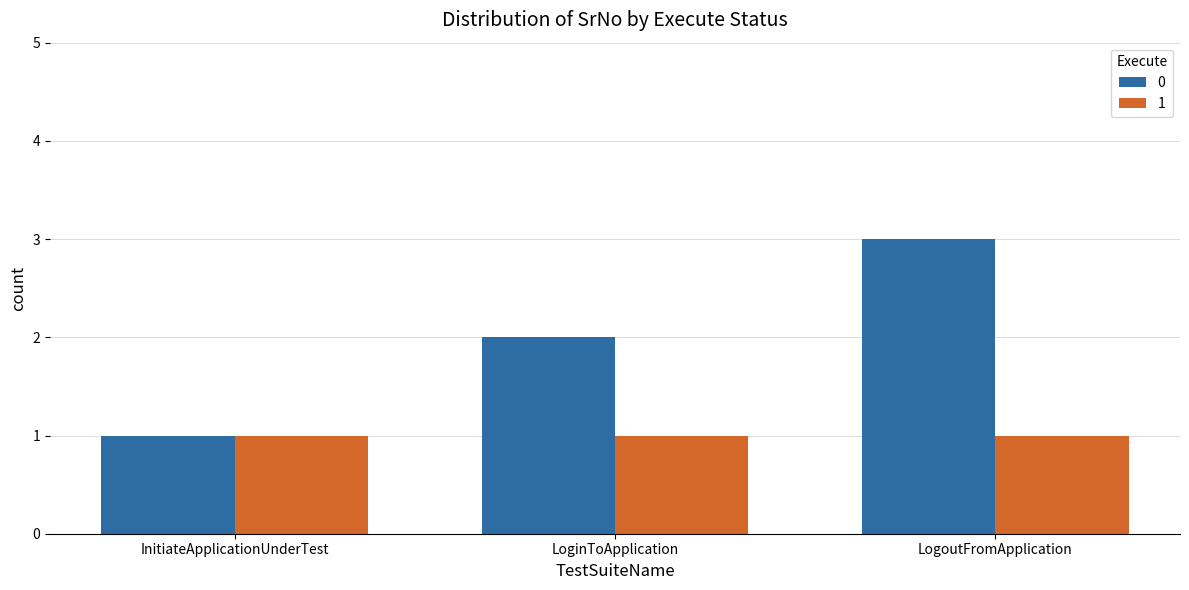

At which category does the chart reach its peak across all series?

LogoutFromApplication